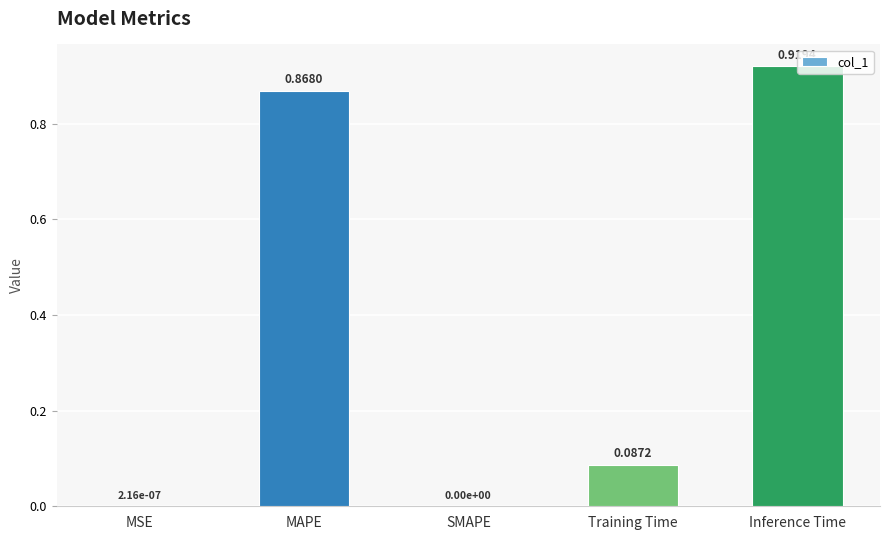

What is the sum of all values?

1.9